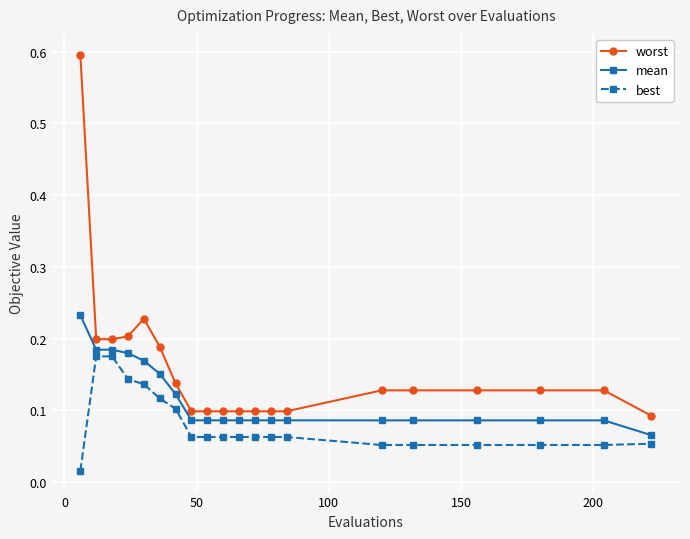

Which series has the largest total across all categories?

worst